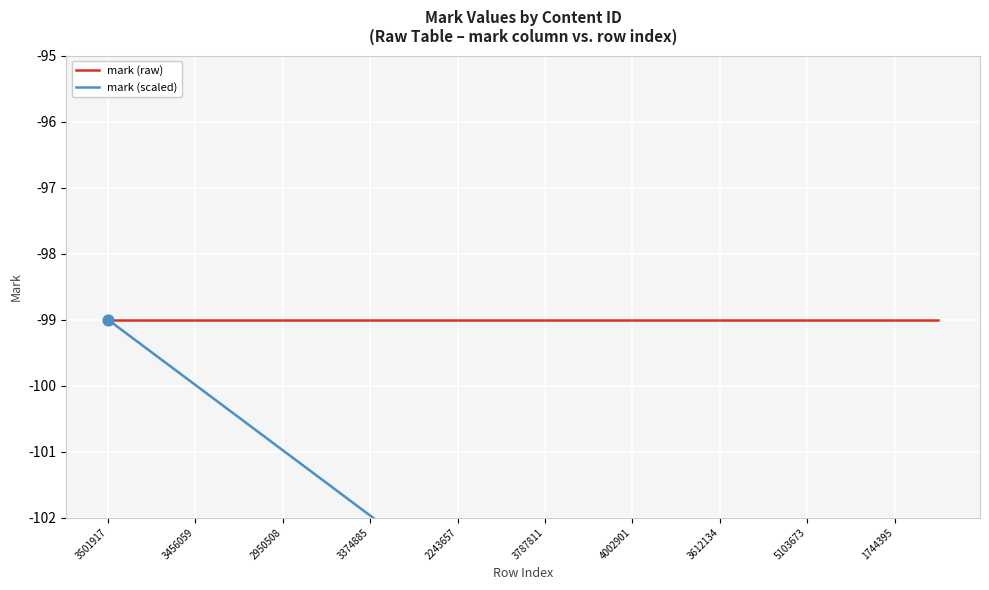

Which series contains the lowest Y value?

mark (scaled)